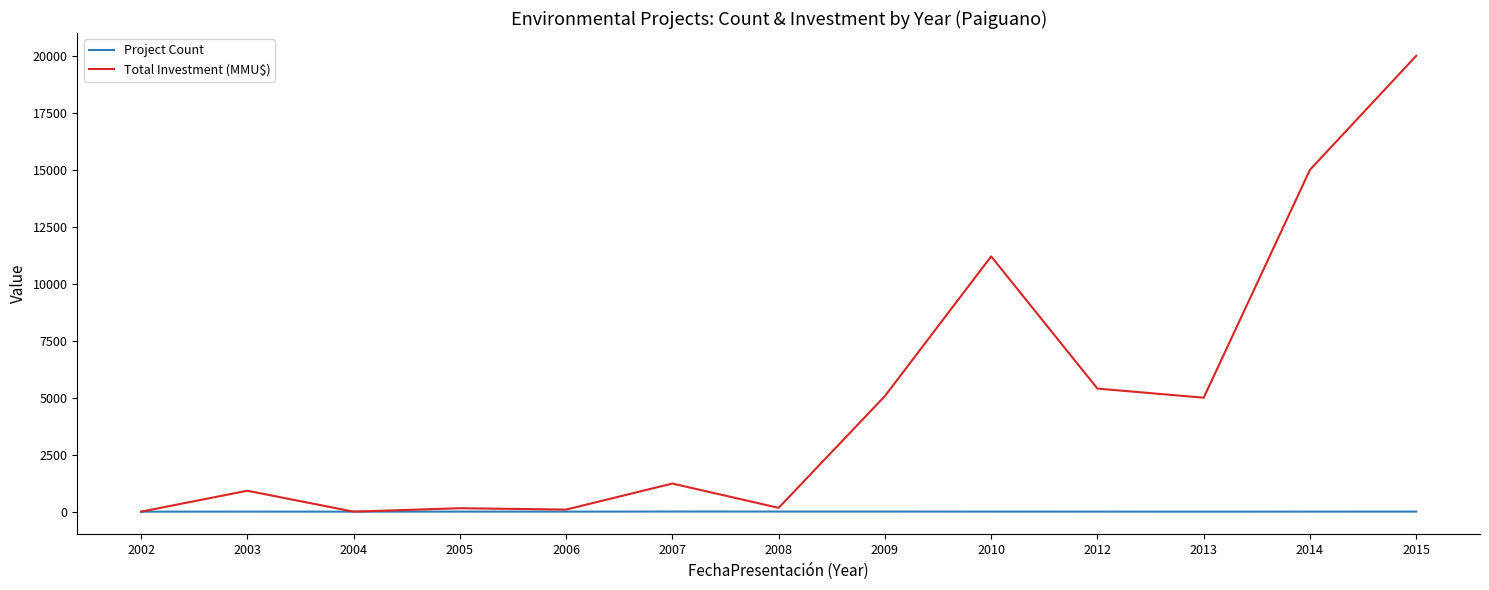

Which series has the largest range (max minus min)?

Total Investment (MMU$)